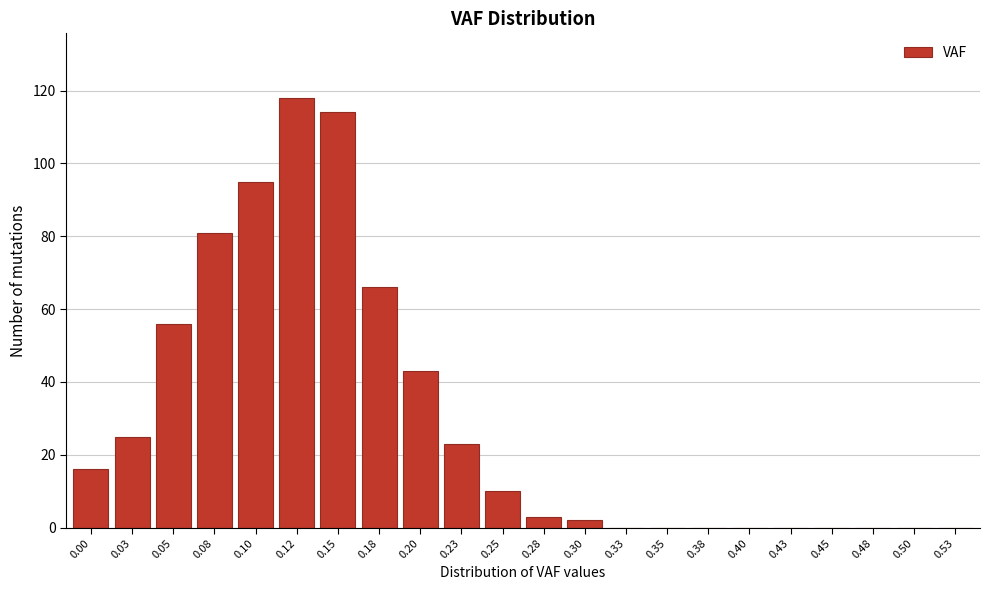

Reading left to right, extract all data points from this chart.

0.00=16	0.03=25	0.05=56	0.08=81	0.10=95	0.12=118	0.15=114	0.18=66	0.20=43	0.23=23	0.25=10	0.28=3	0.30=2	0.33=0	0.35=0	0.38=0	0.40=0	0.43=0	0.45=0	0.48=0	0.50=0	0.53=0